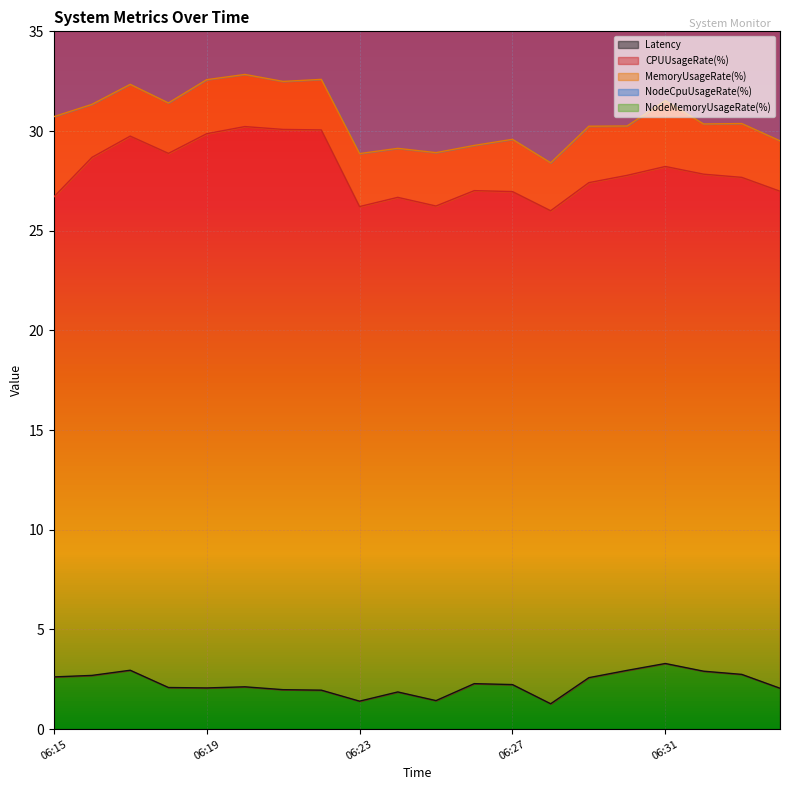

How many lines are shown in the chart?

5